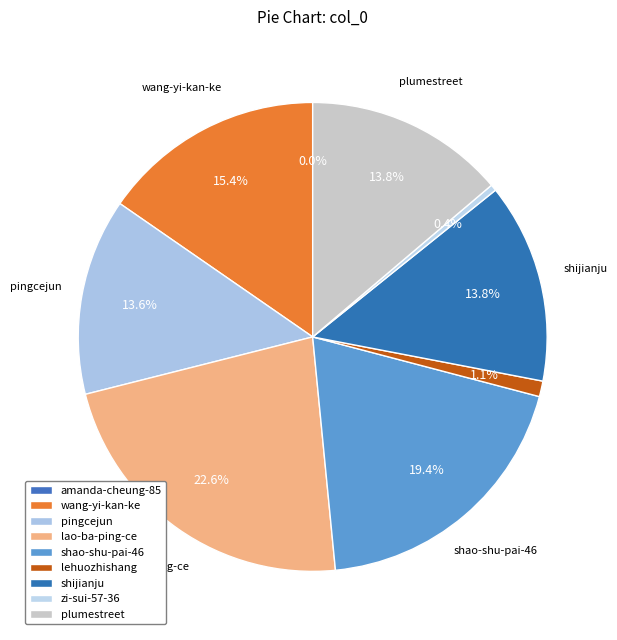

Combined, do shijianju and amanda-cheung-85 account for over 50%?

No